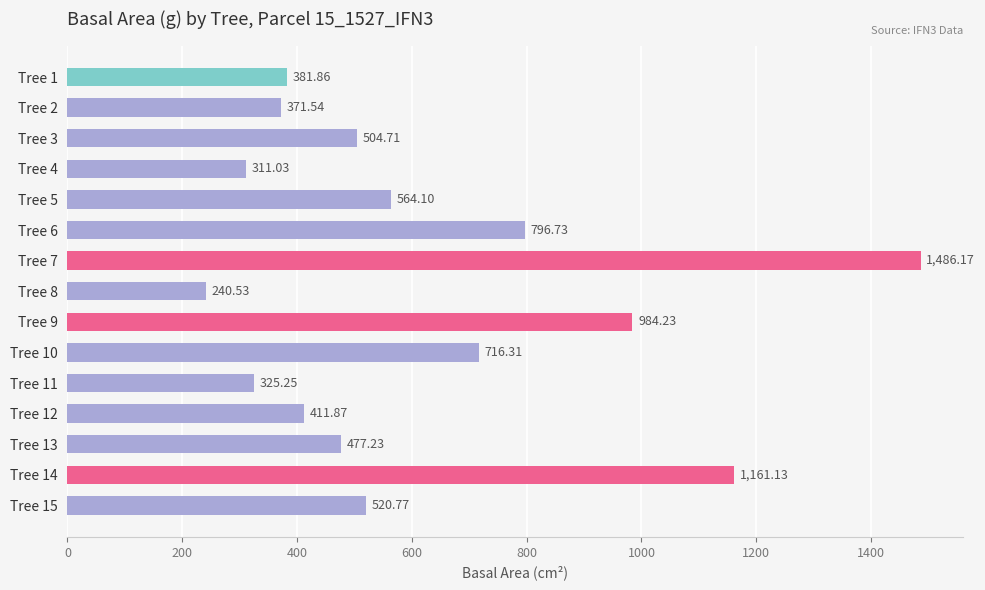

Rank the categories by value from lowest to highest.

Tree 8, Tree 4, Tree 11, Tree 2, Tree 1, Tree 12, Tree 13, Tree 3, Tree 15, Tree 5, Tree 10, Tree 6, Tree 9, Tree 14, Tree 7